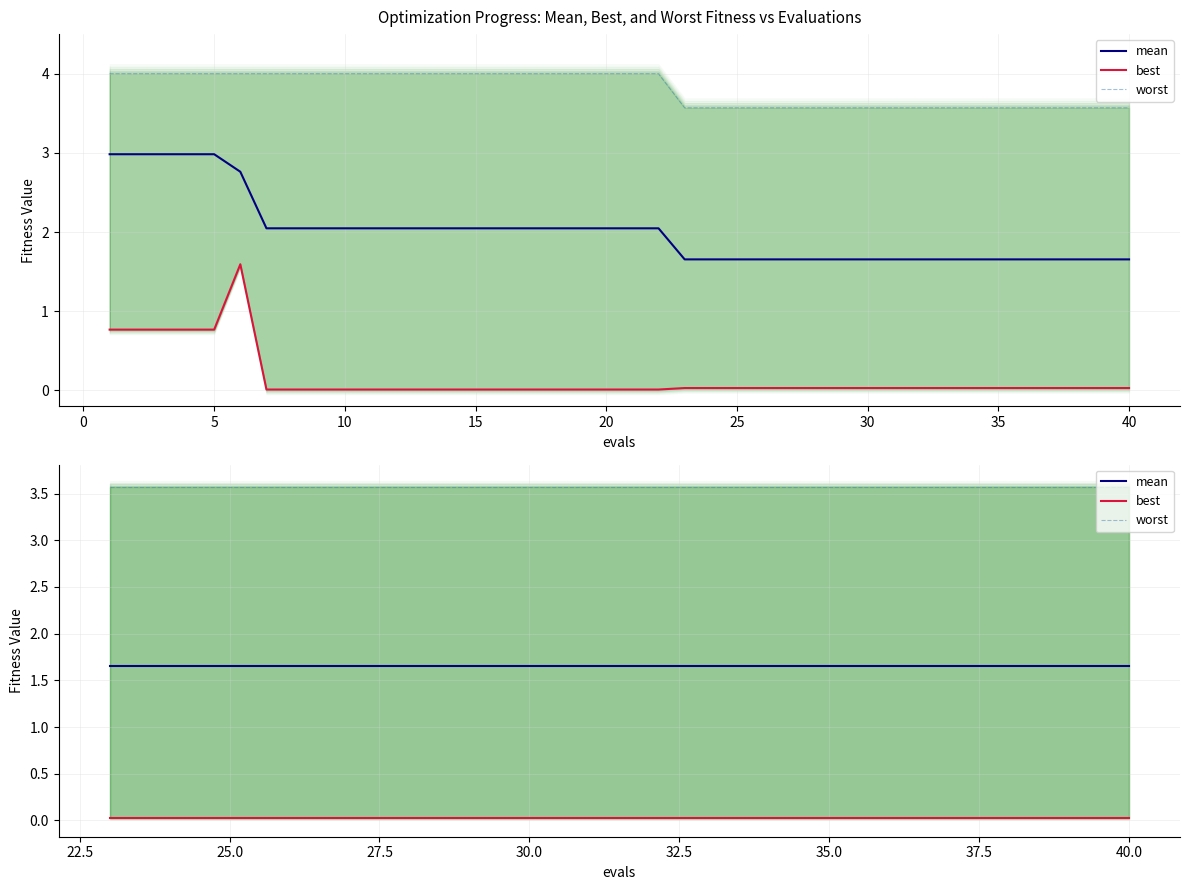

True or false: worst and best cross at least once.

False